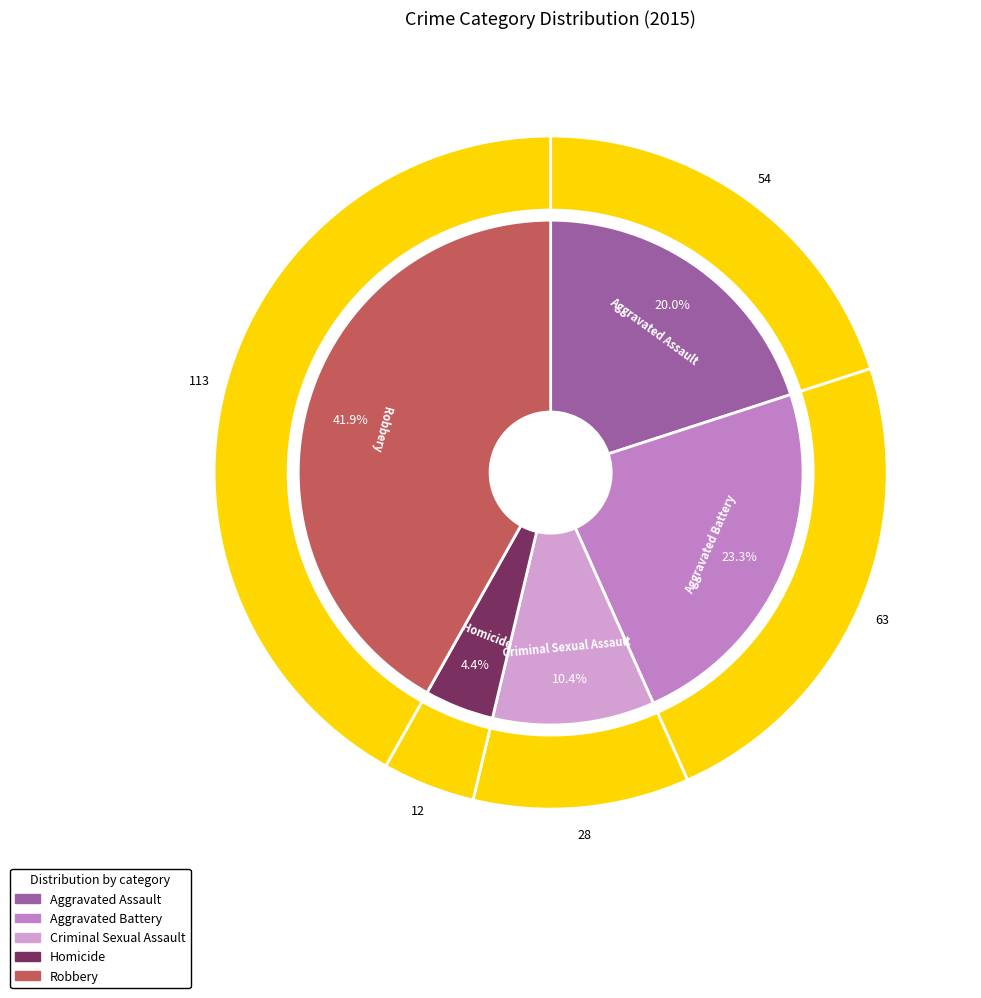

Count the number of slices in the pie.

5